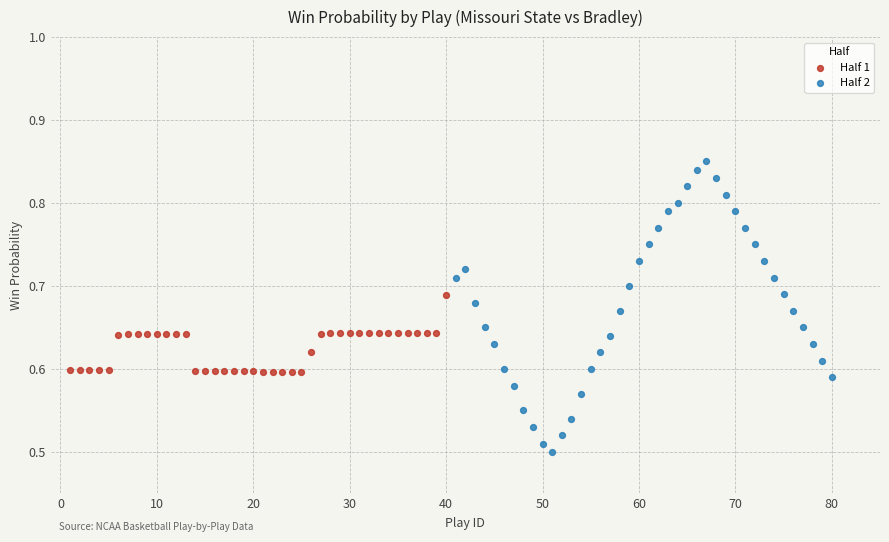

What are all the series names shown in the legend?

Half 1, Half 2